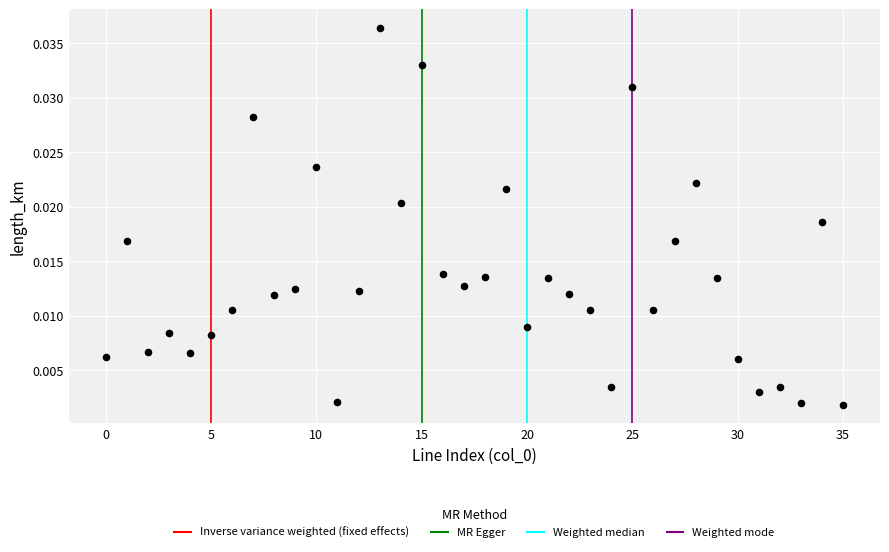

How many points are shown in the scatter plot?

36